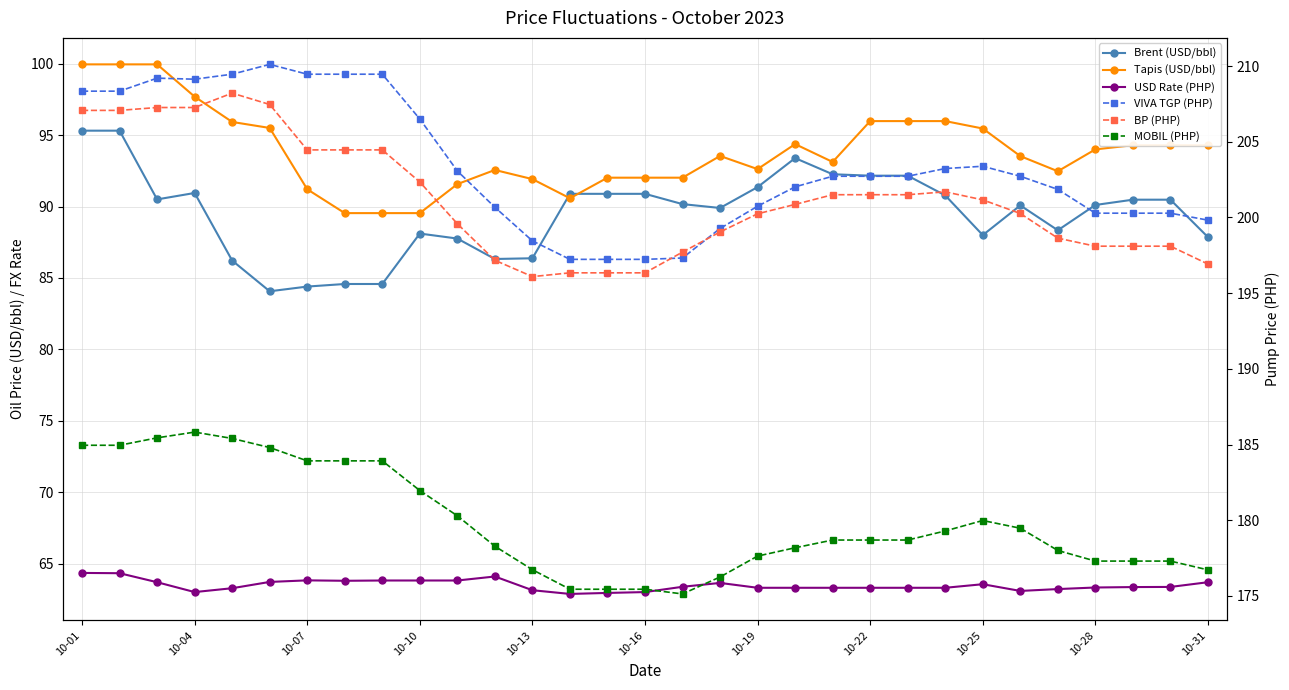

What is the total value across all series at 10-19?

825.9